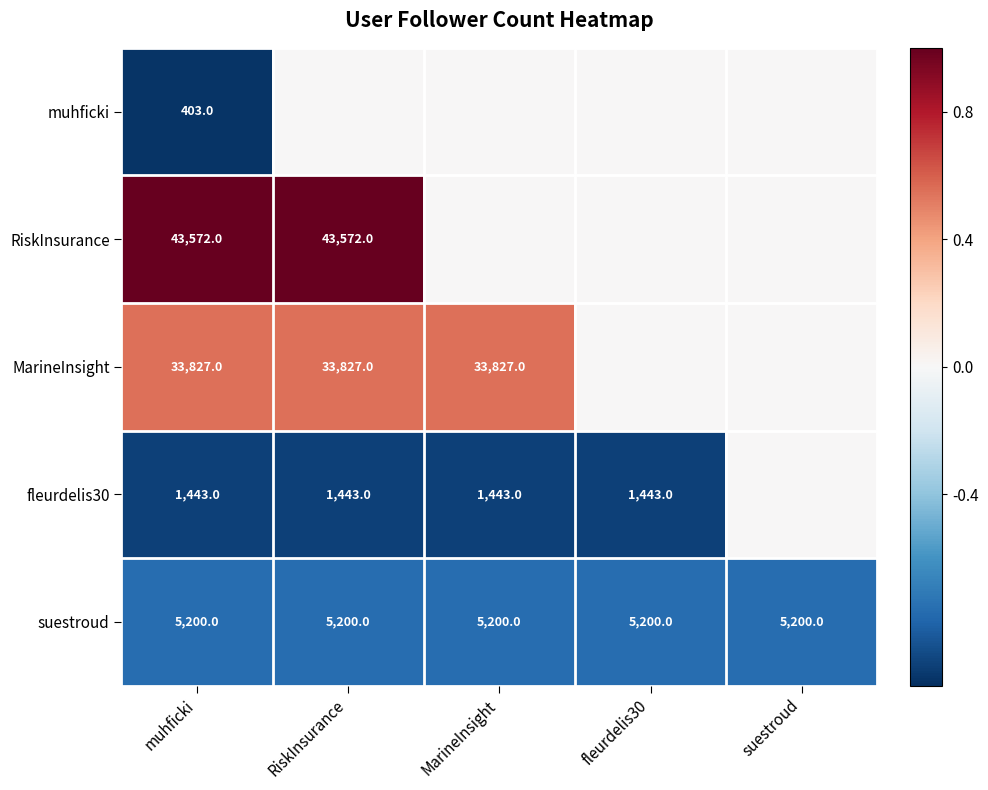

The value of suestroud at fleurdelis30 is -0.2. True or false?

False